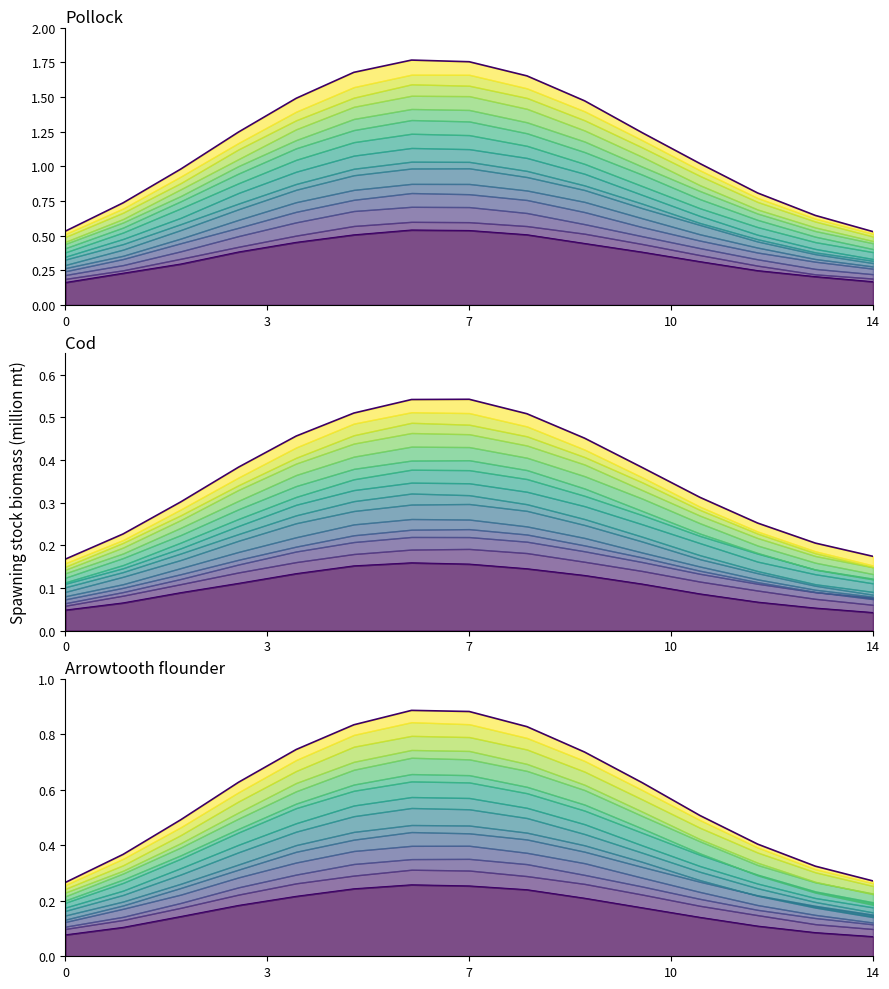

How many envelope values are between 0 and 1?

15